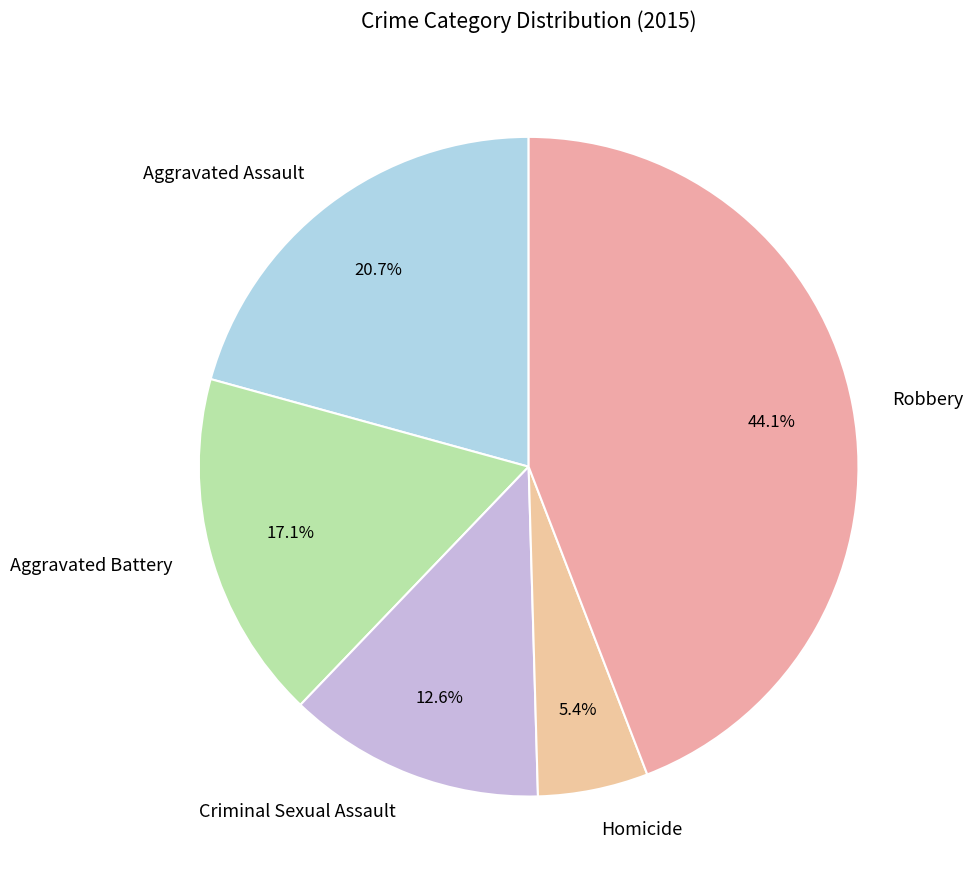

What percentage is the Homicide slice, to the nearest percent?

5%